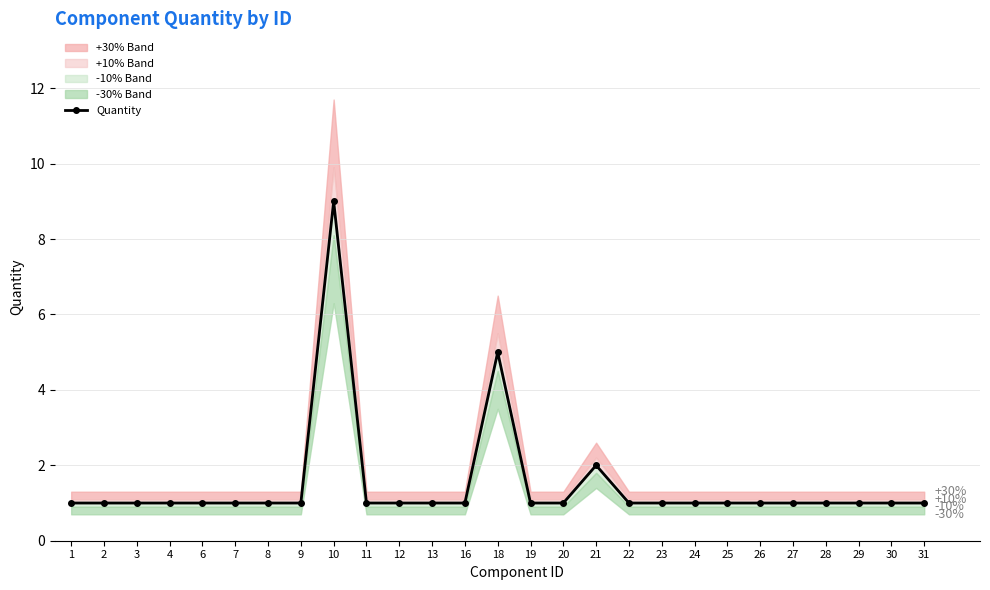

What is the ratio of the value at 18 to the value at 26?

5.0